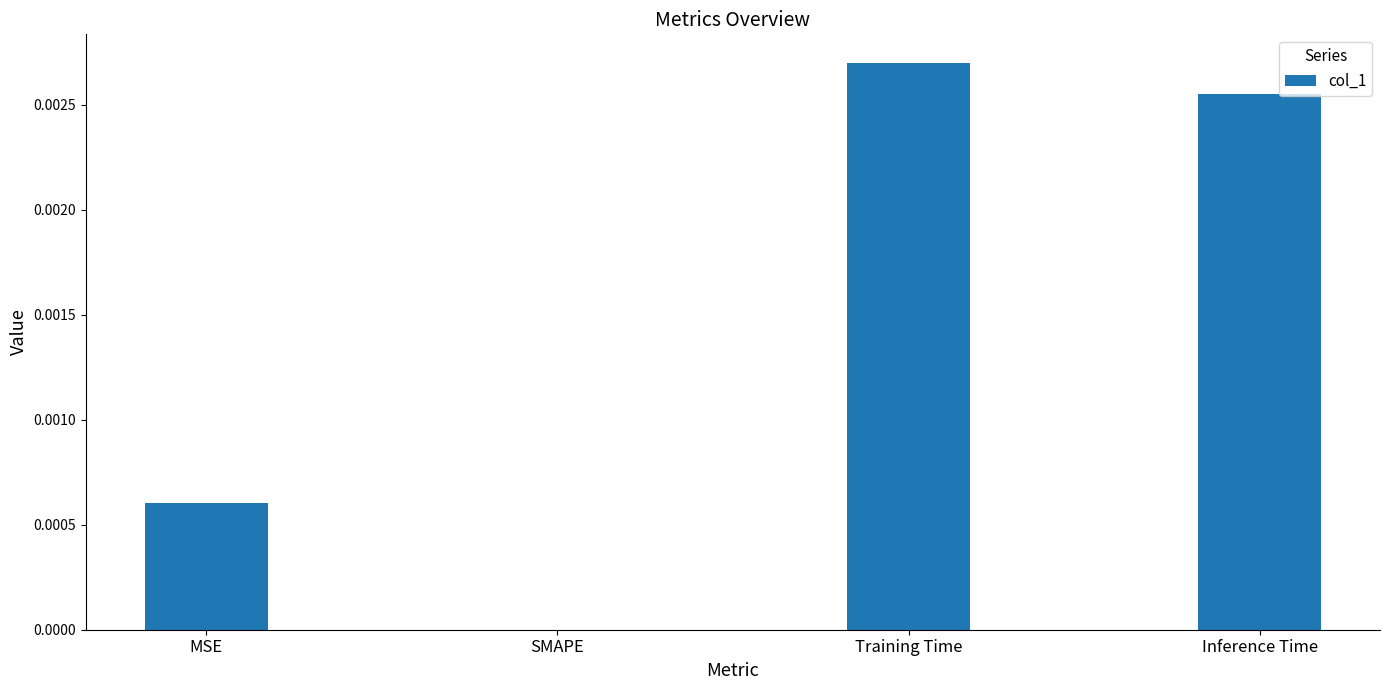

Is it true that the value at SMAPE is 0.0?

True